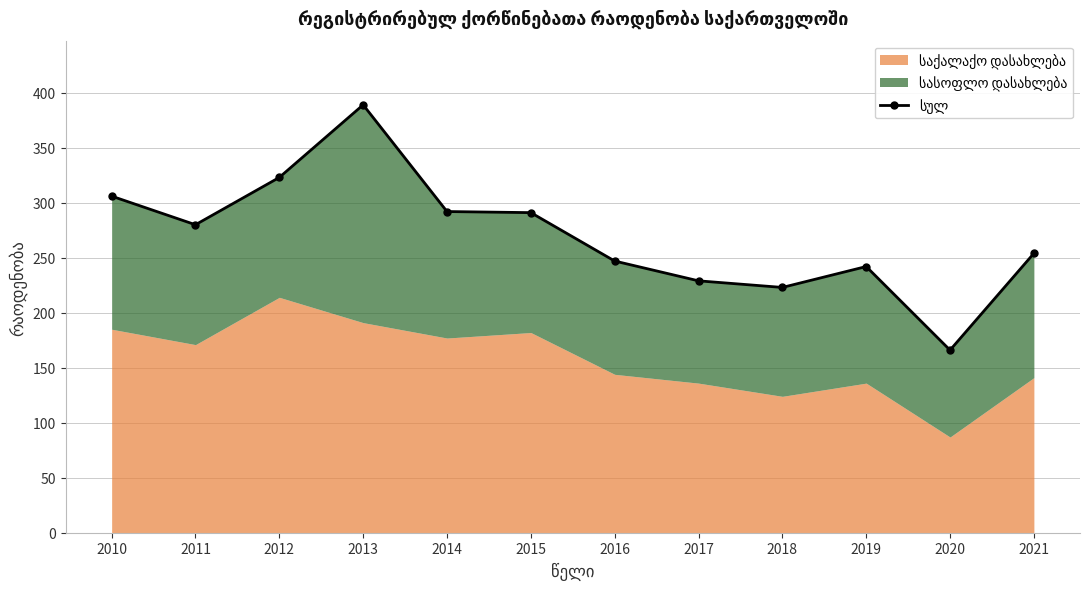

Where is the first local maximum?

2013